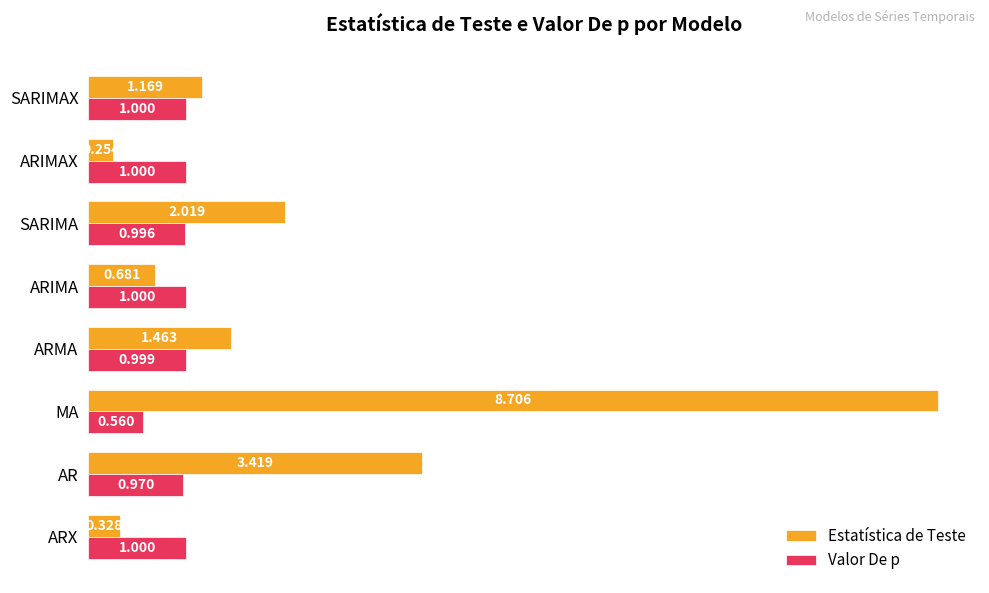

List the series in order of their peak value, lowest first.

Valor De p, Estatística de Teste